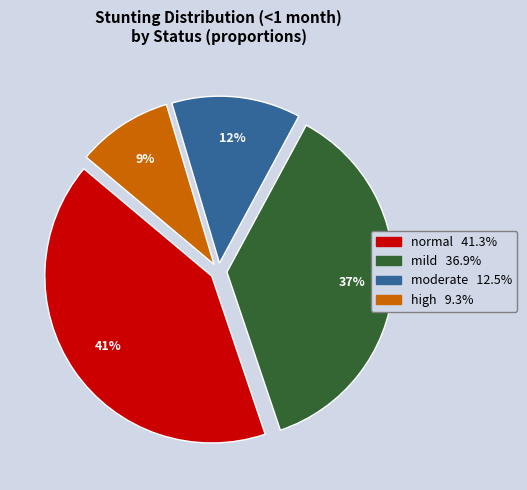

Does any single category account for the majority?

No